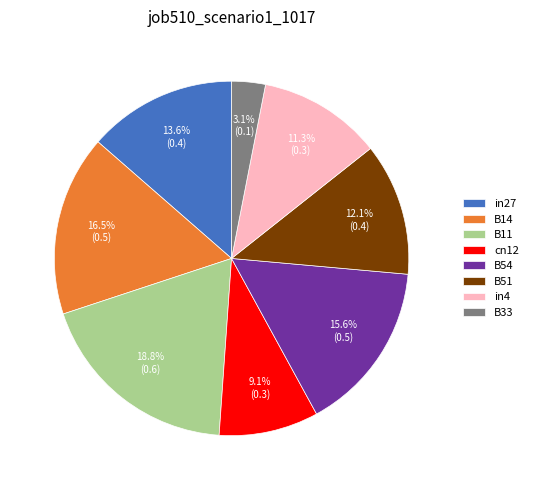

Is B54 the majority of the pie?

No